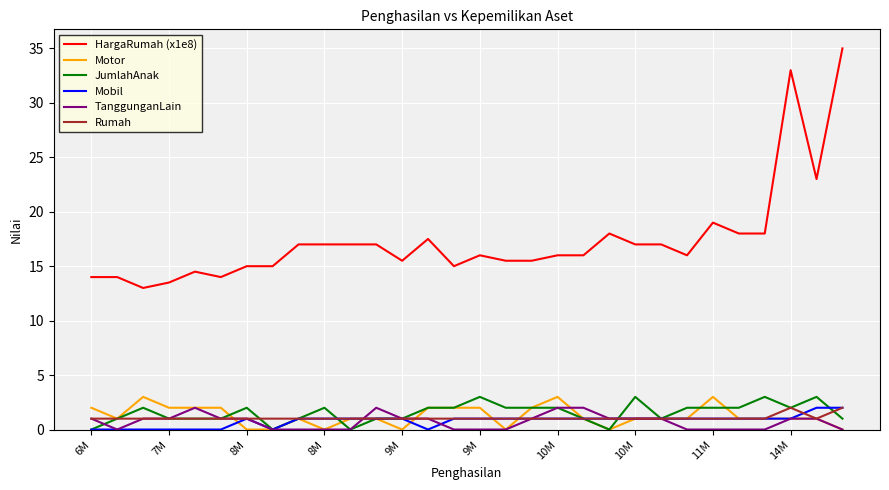

True or false: HargaRumah (x1e8) and Mobil intersect in this chart.

False